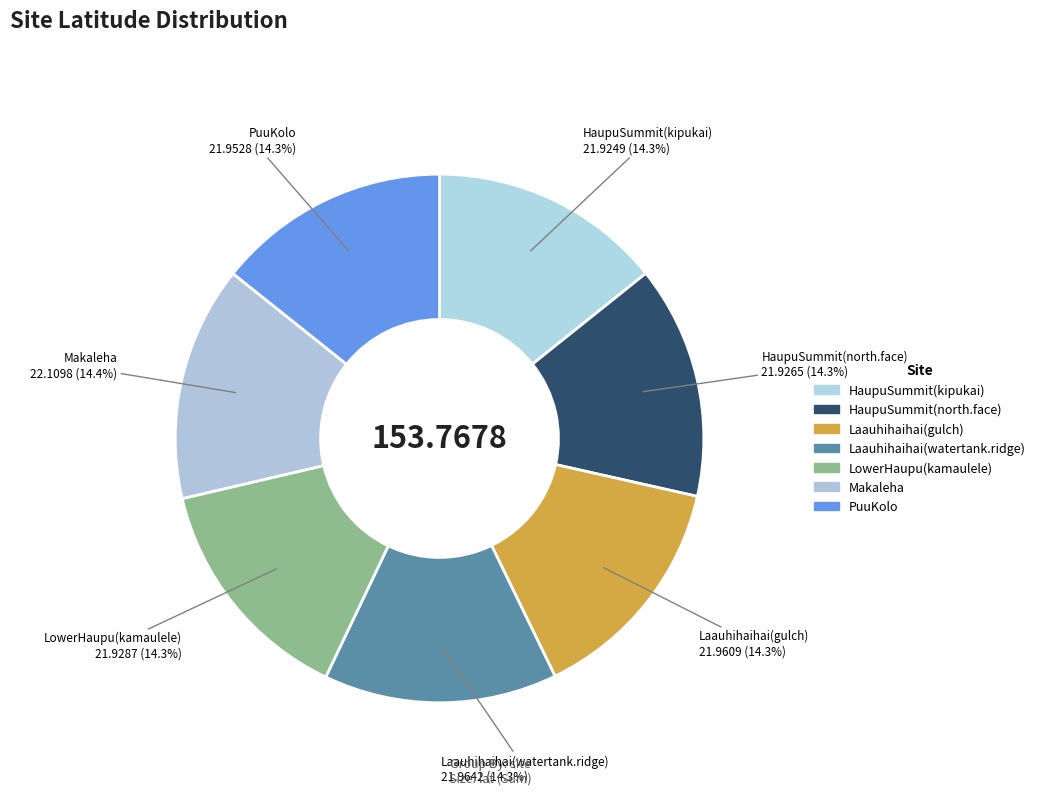

What is the total percentage of HaupuSummit(north.face) and Makaleha?

28.6%